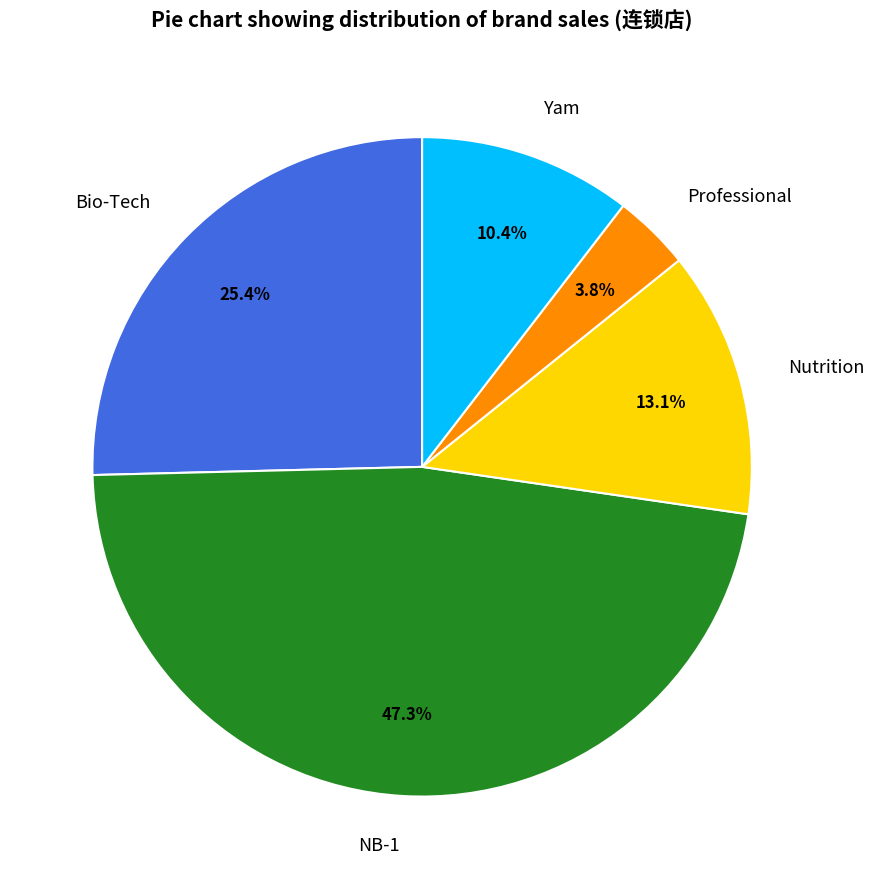

What is the smallest slice in the pie chart?

Professional